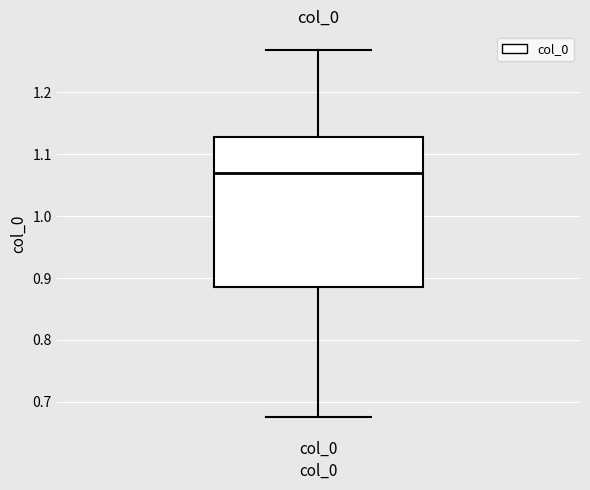

Where does the upper whisker of the box for col_0 end on the y-axis? The values are not printed on the chart, so give them approximately, as read against the axis.

1.27